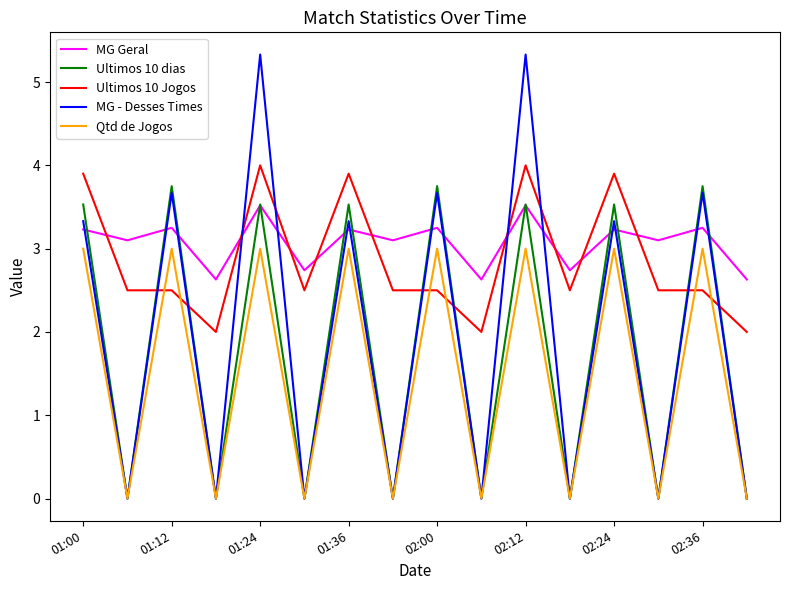

What is the greatest value displayed?

5.3